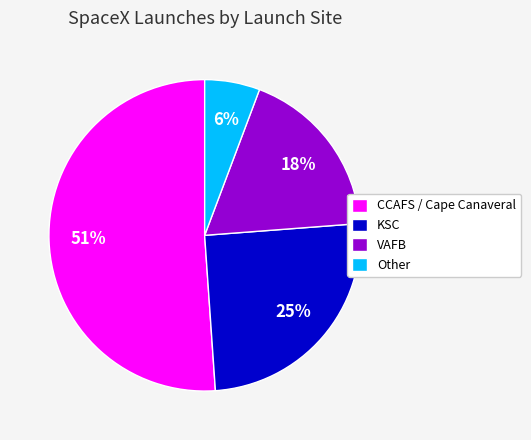

Combined, do CCAFS / Cape Canaveral and VAFB account for over 50%?

Yes